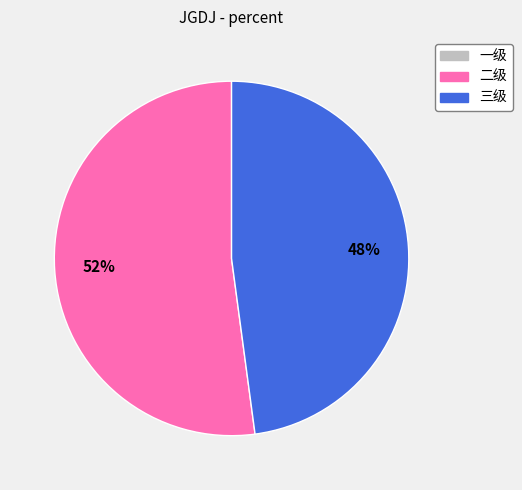

True or false: 二级 accounts for 45% of the total.

False